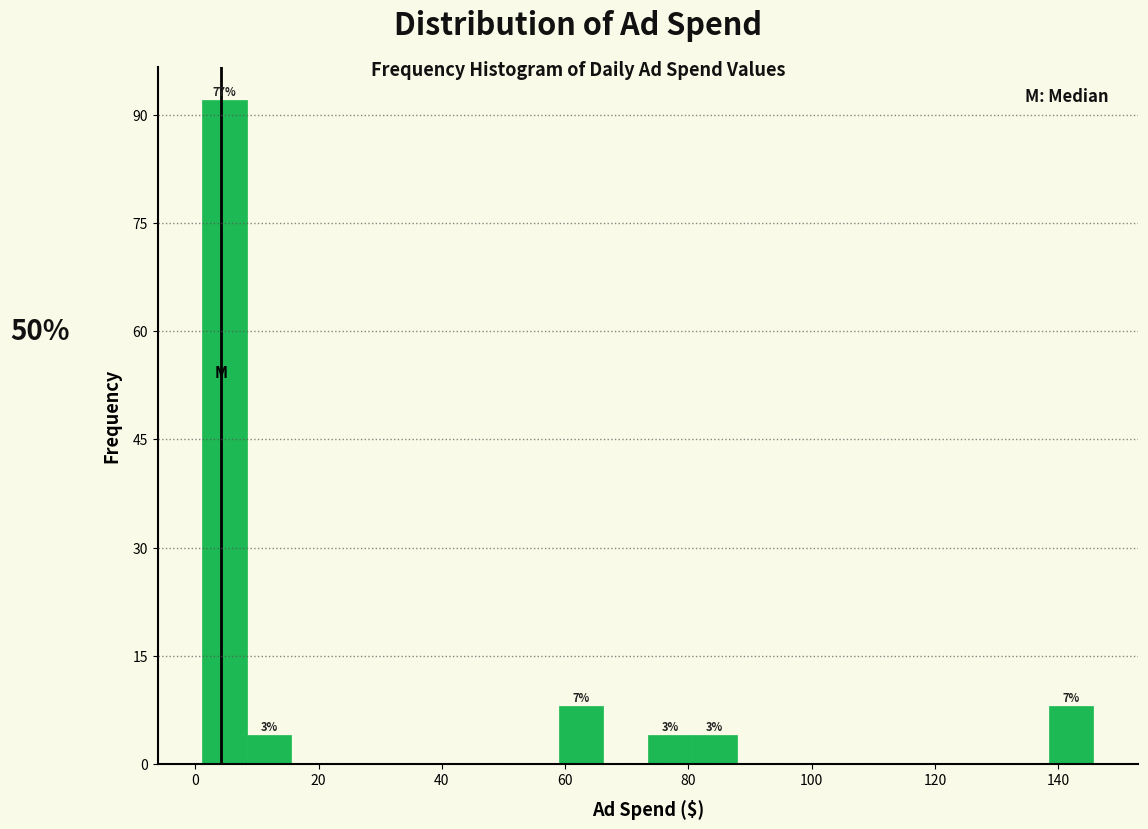

Read against the x-axis, roughly where is the centre of the tallest bar?

4